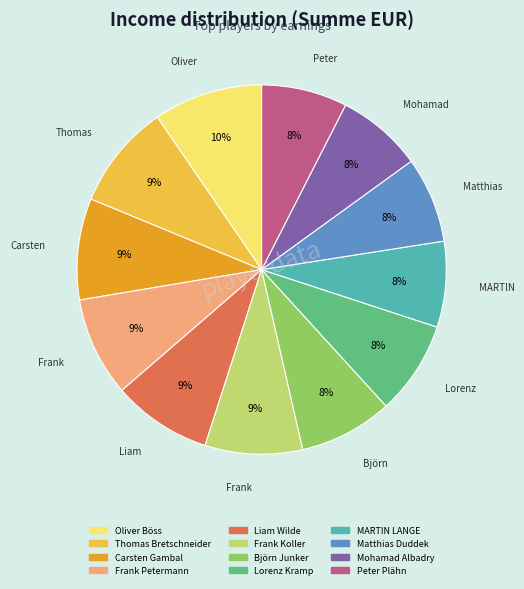

To the nearest percent, what is the average slice percentage?

8%